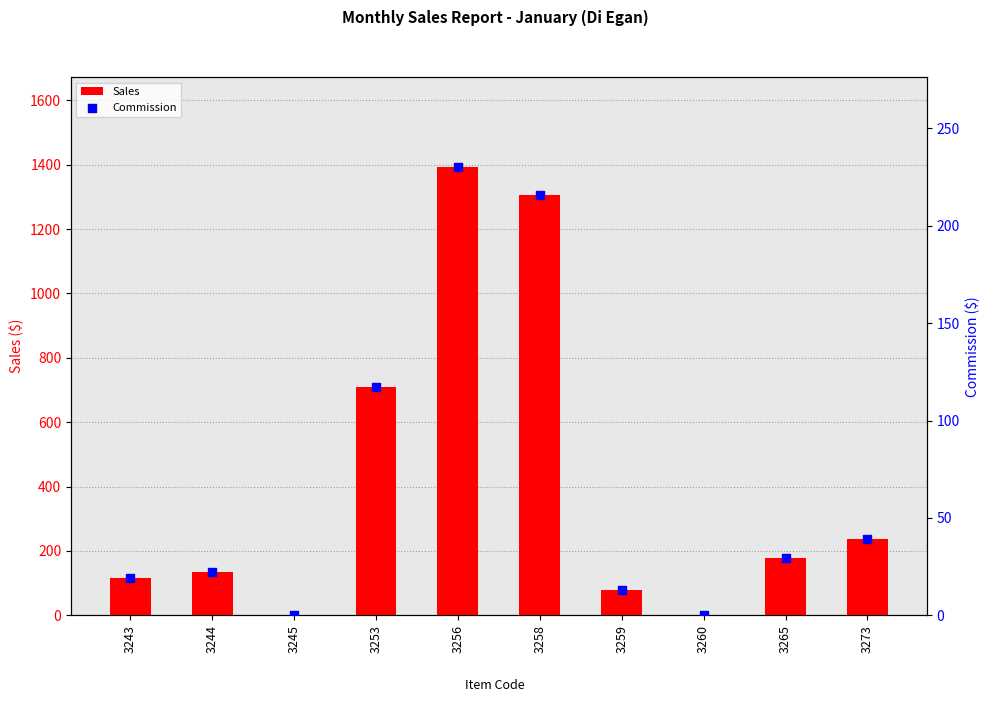

At which category is the sum across all series the highest?

3256